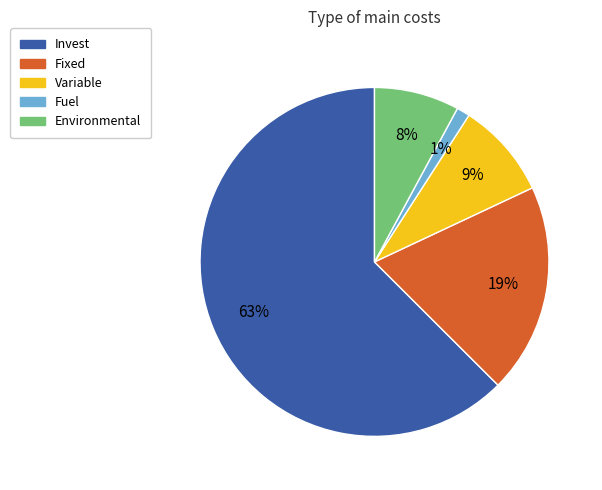

Is it true that Environmental is 1% of the pie?

False